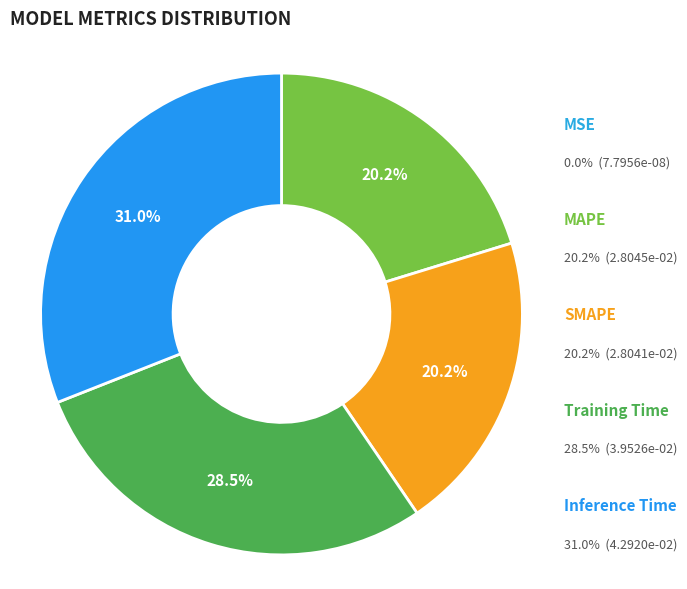

To the nearest percent, what portion does Training Time represent?

29%